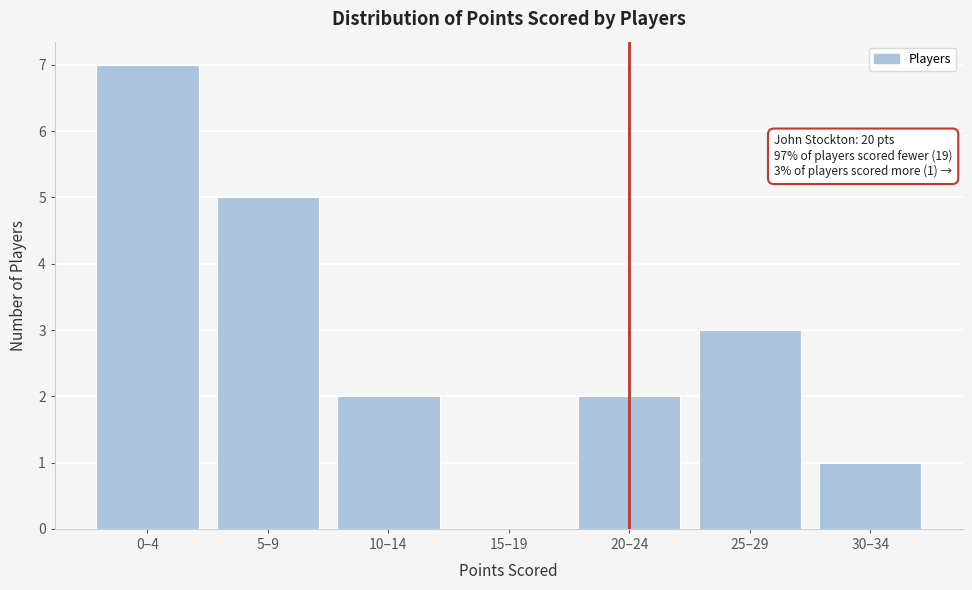

Reading right to left, transcribe all the data shown in this chart.

30–34=1	25–29=3	20–24=2	15–19=0	10–14=2	5–9=5	0–4=7